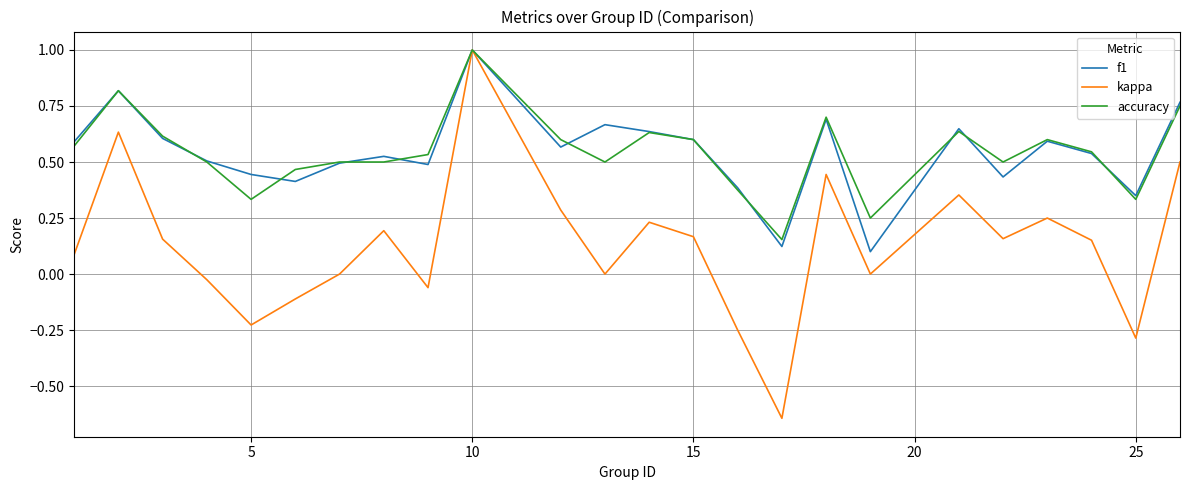

True or false: kappa has more than 1 interior local peaks.

True